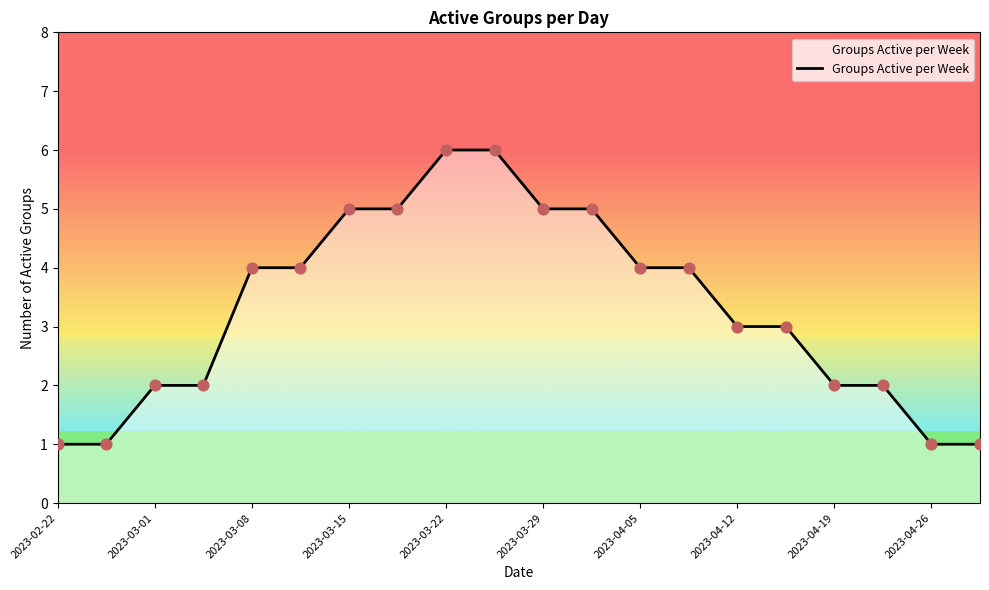

What is the maximum value shown in the chart?

6